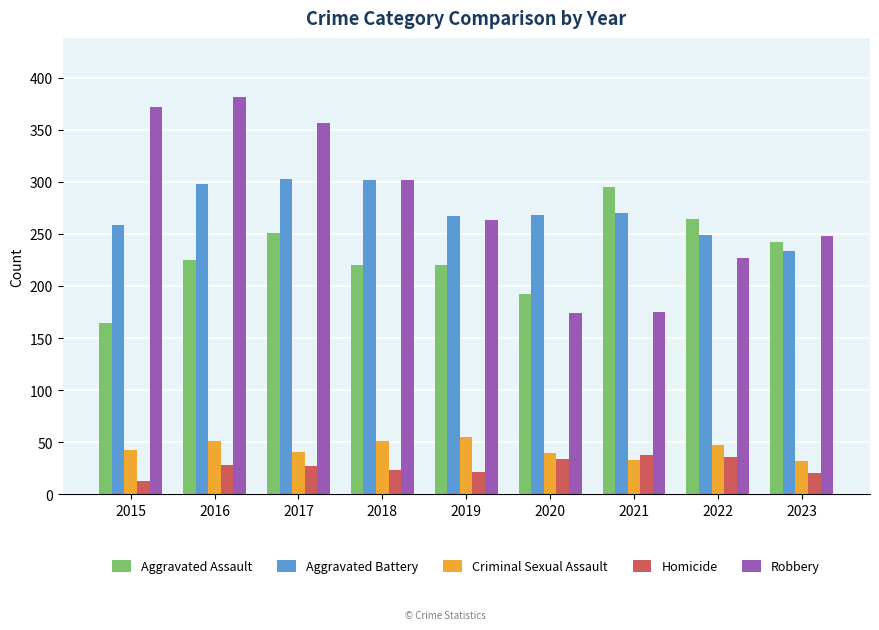

Which series has the widest spread of values?

Robbery